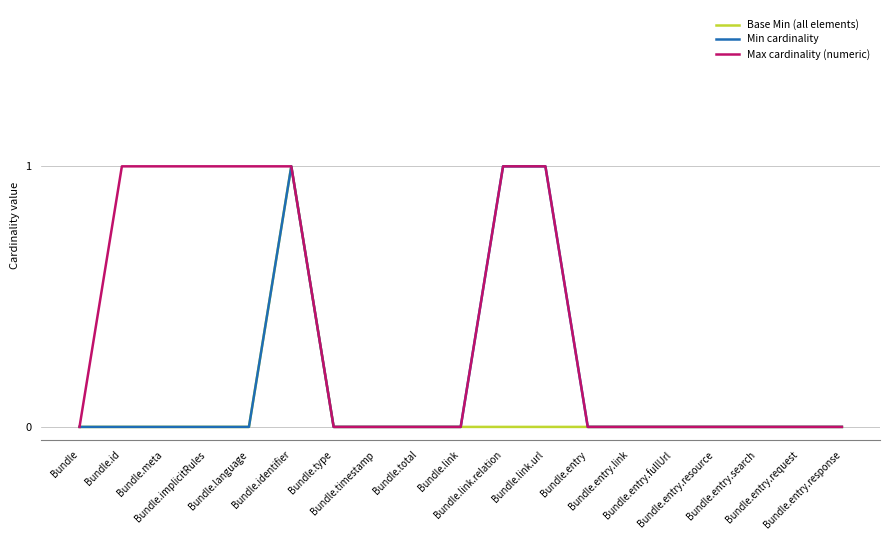

Rank the series by their average value, from highest to lowest.

Max cardinality (numeric), Min cardinality, Base Min (all elements)